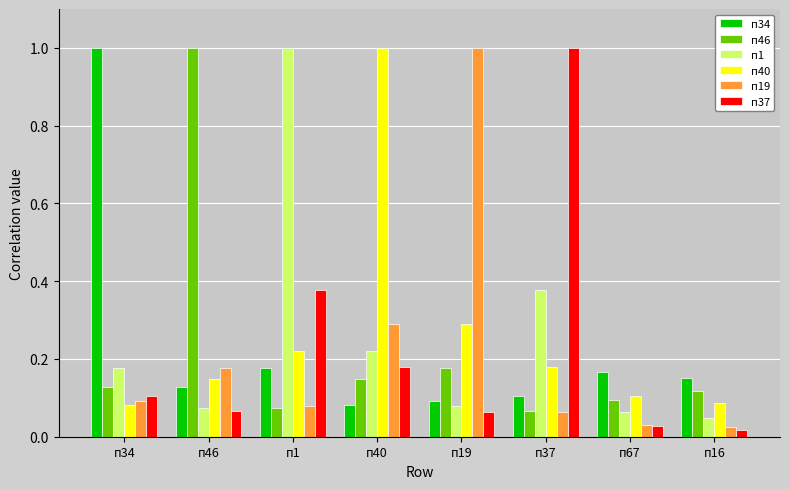

What is the sum of all п37 values?

1.8